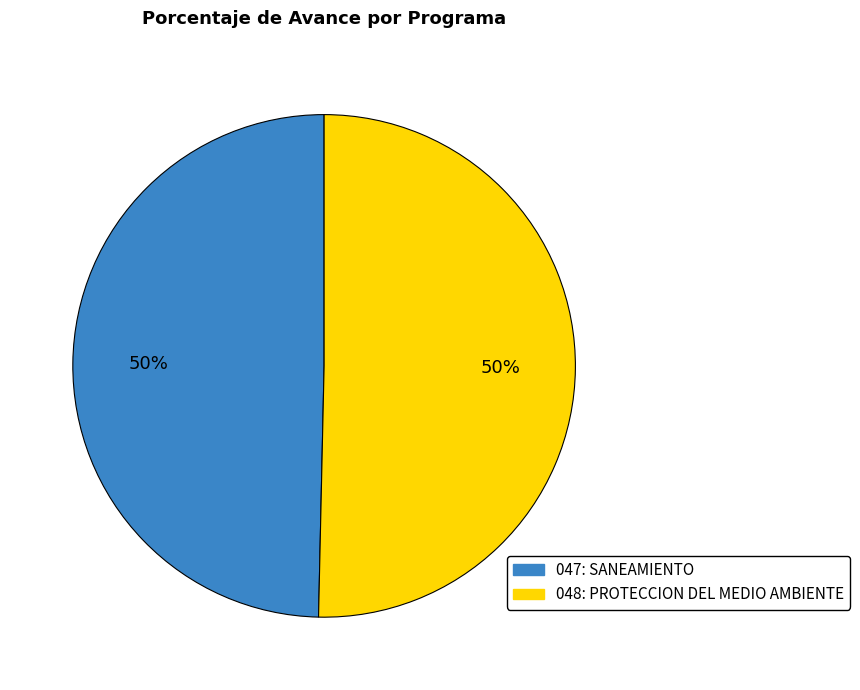

How many slices are in this pie chart?

2